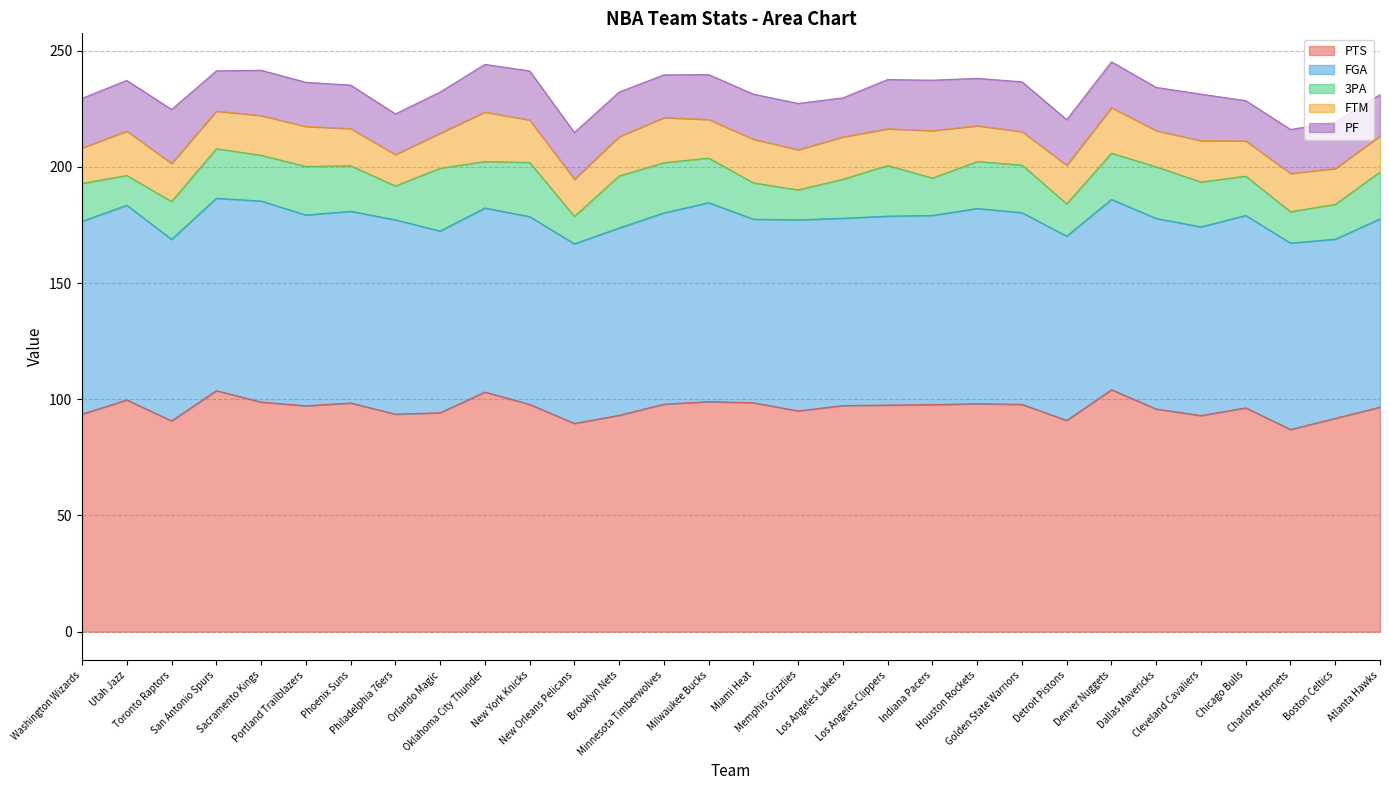

What is the sum of all PF values?

587.2